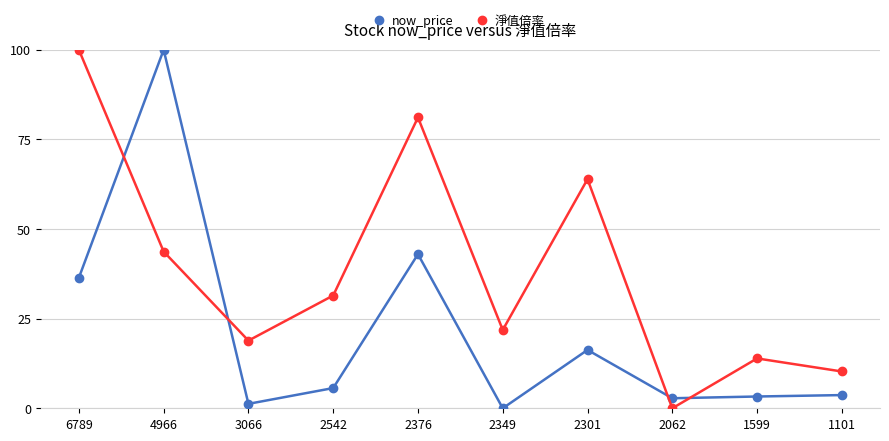

At 2542, list the series in order from largest to smallest.

淨值倍率, now_price